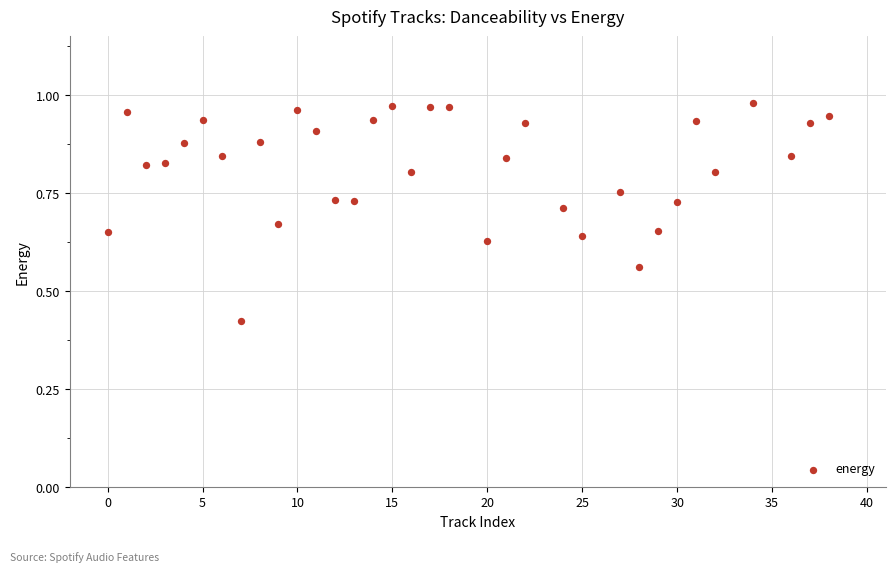

What is the range of X values (max minus min)?

38.0